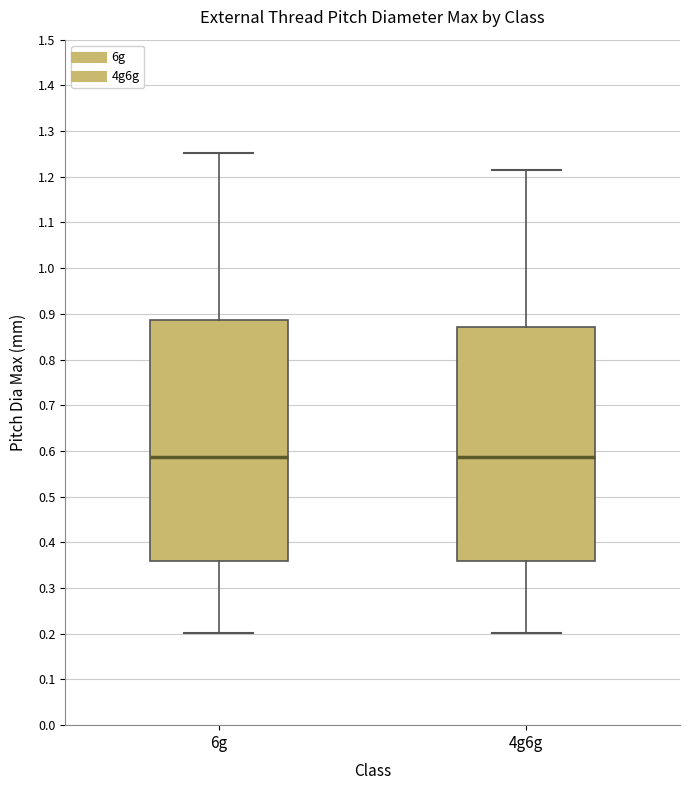

Which box is the tallest, from its lower edge to its upper edge?

6g